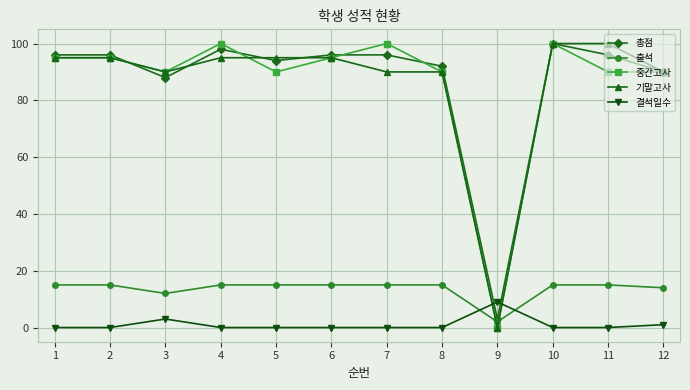

What is the value of the 총점 point at the 3rd from the left?

88